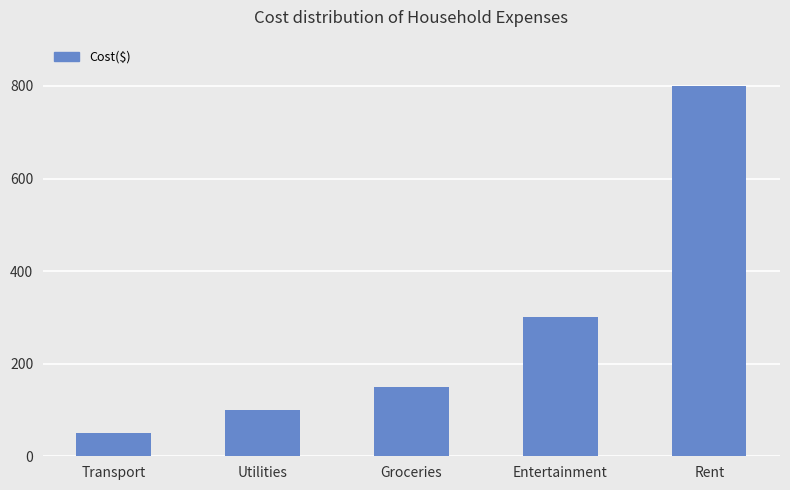

What is the difference between the maximum and second lowest values?

700